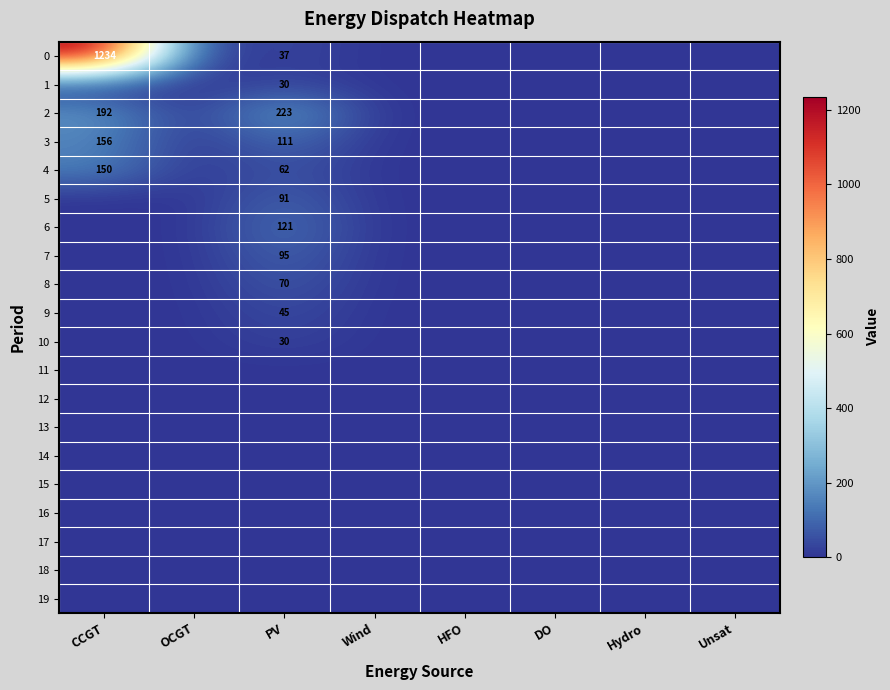

True or false: 7 has a value of 169 at PV.

False